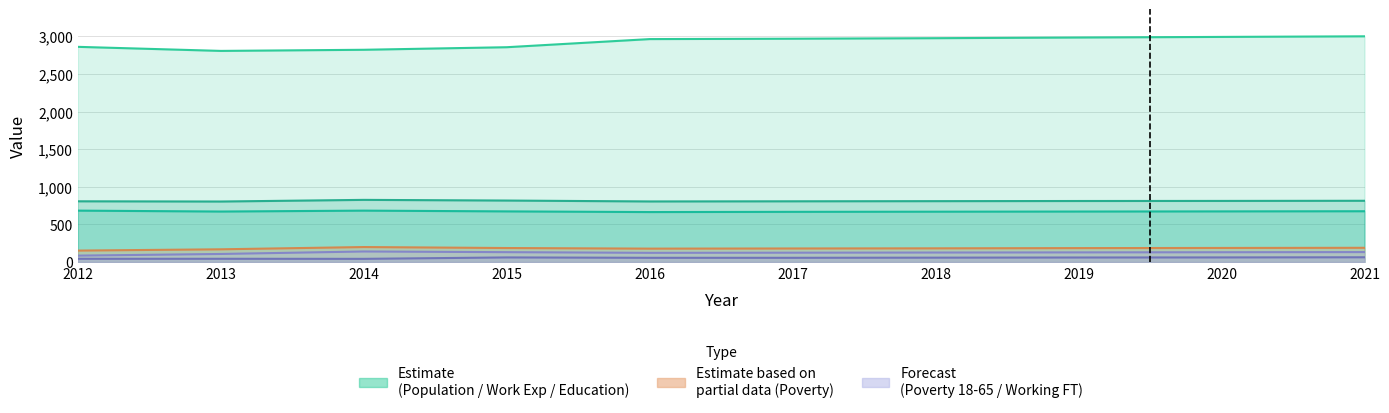

Which series has the largest total across all categories?

Population